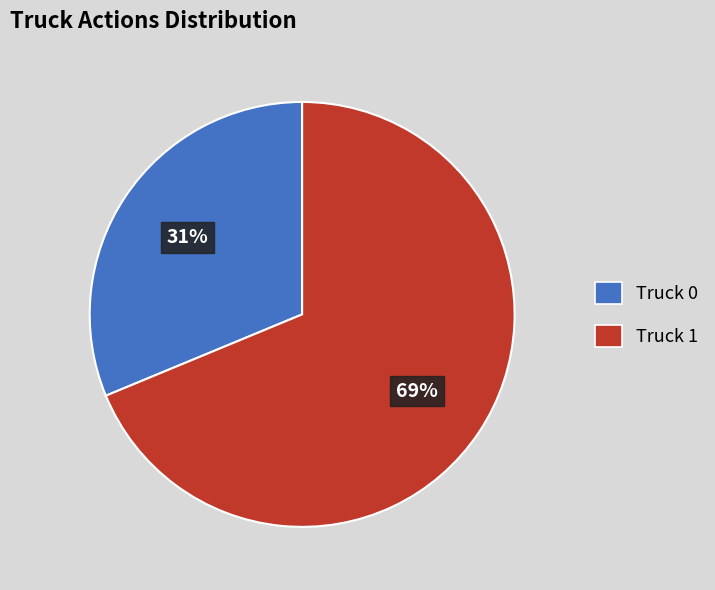

To the nearest percent, what percentage of the pie is Truck 1?

69%